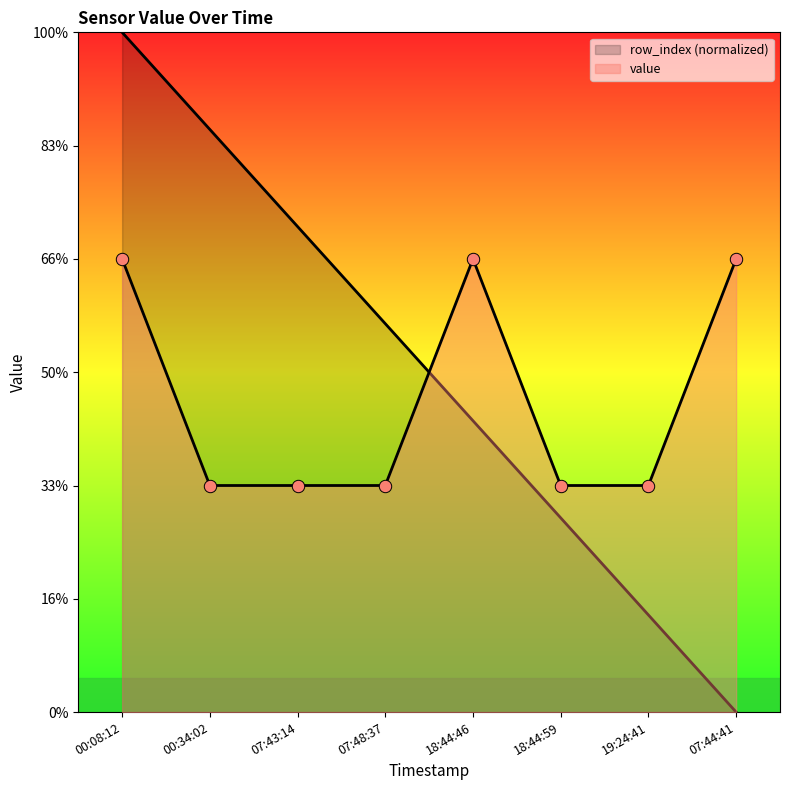

Which series contains the highest Y value?

row_index